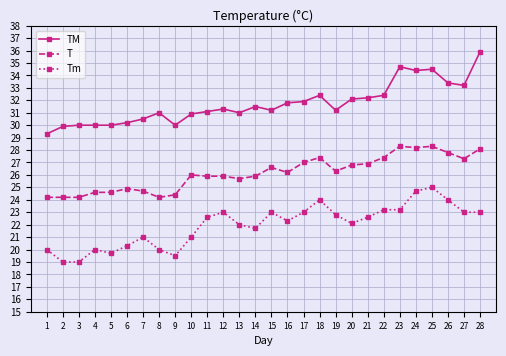

What is the spread (max minus min) of values at 14?

9.8